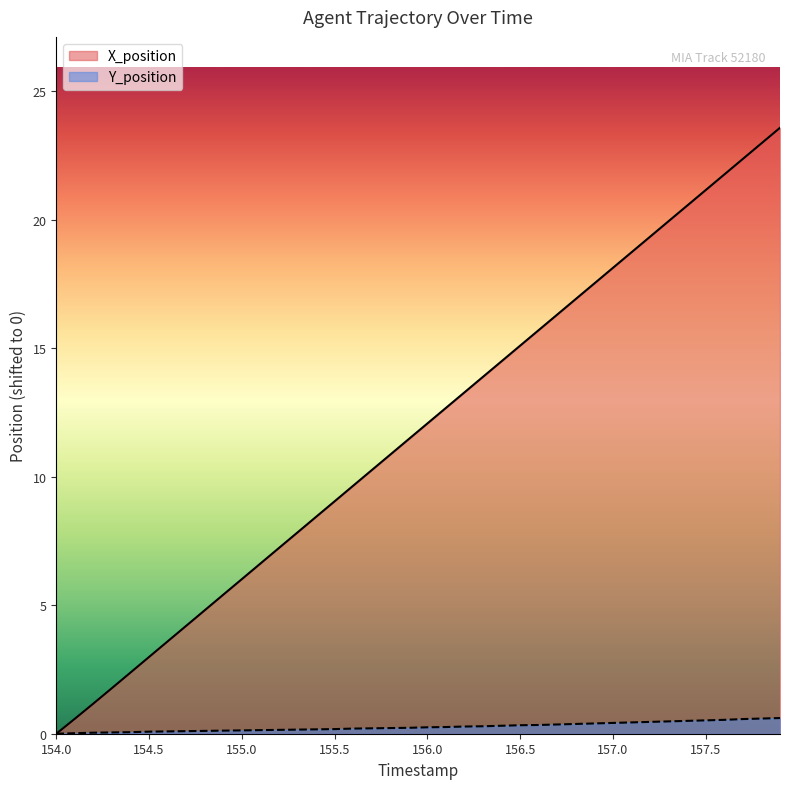

How many values in Y_position are above zero?

39